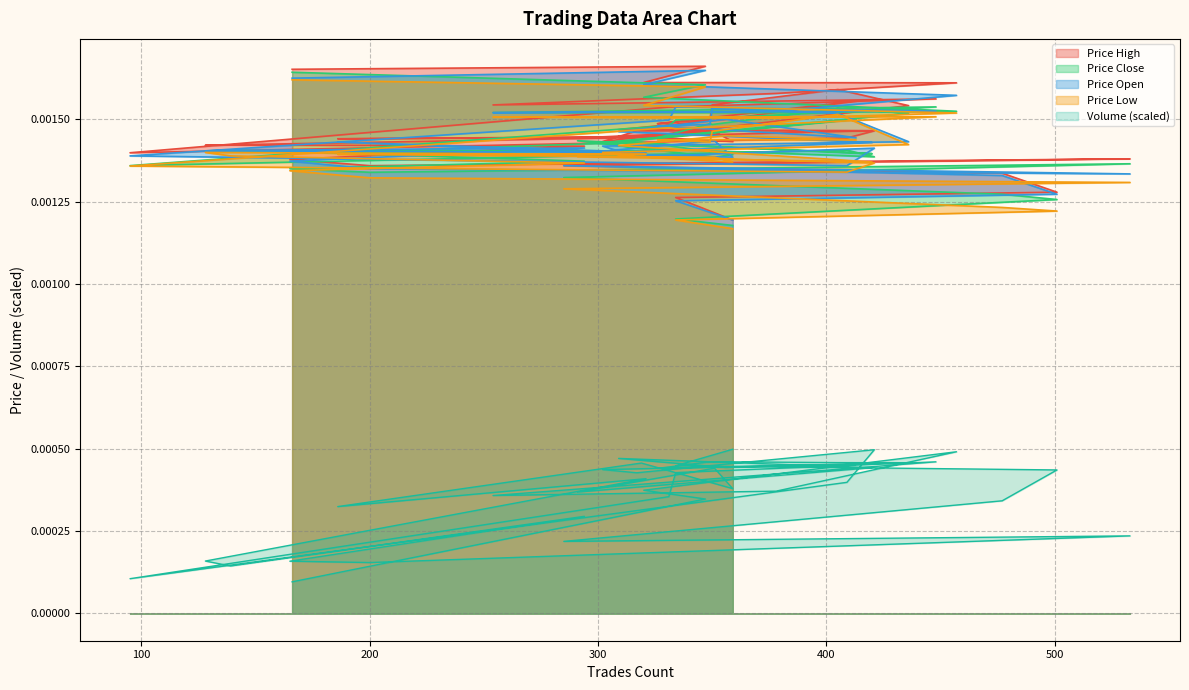

Where is price_high nearest to the value 0?

359